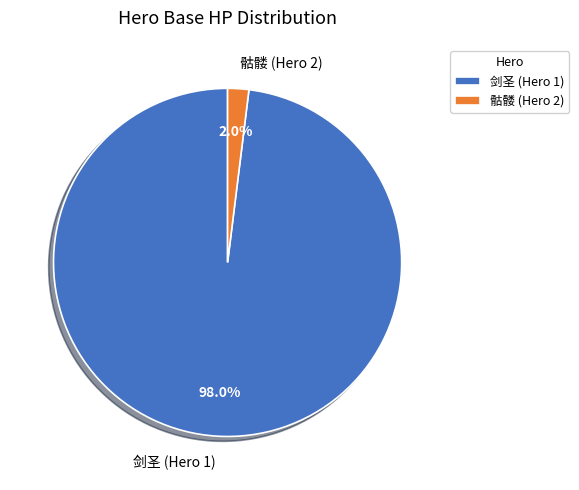

Is there a majority slice in this chart?

Yes